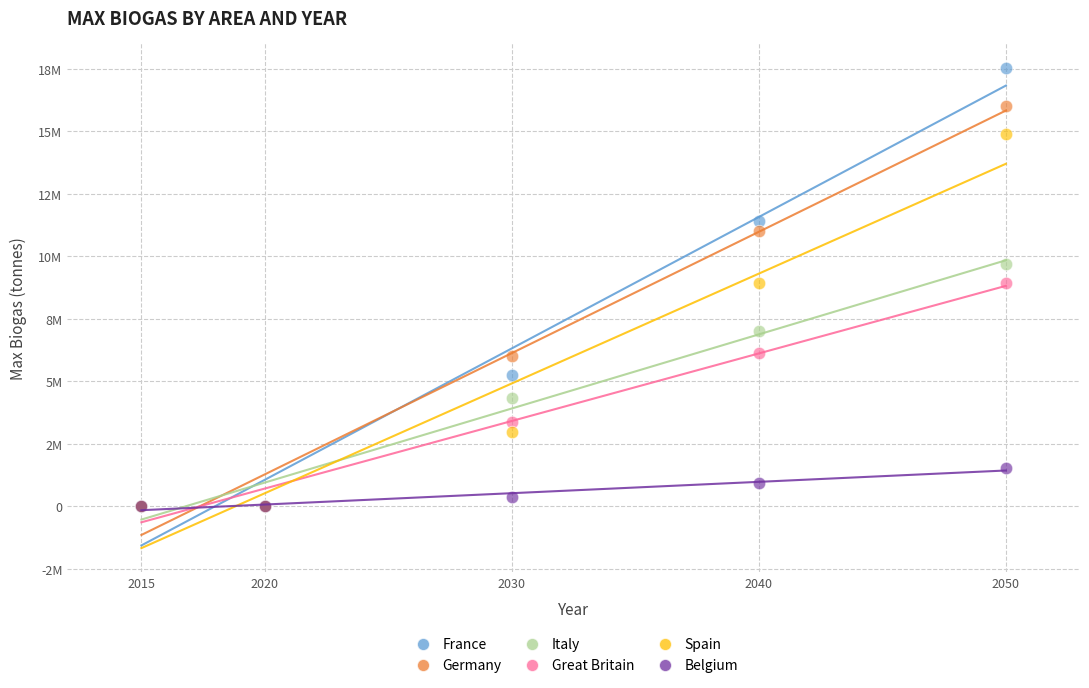

Which series contains the highest Y value?

France